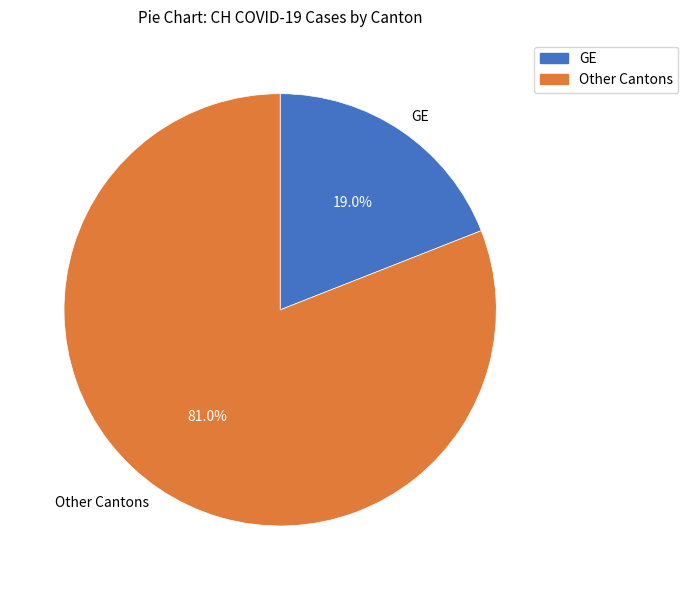

Rank the categories by value from lowest to highest.

GE, Other Cantons